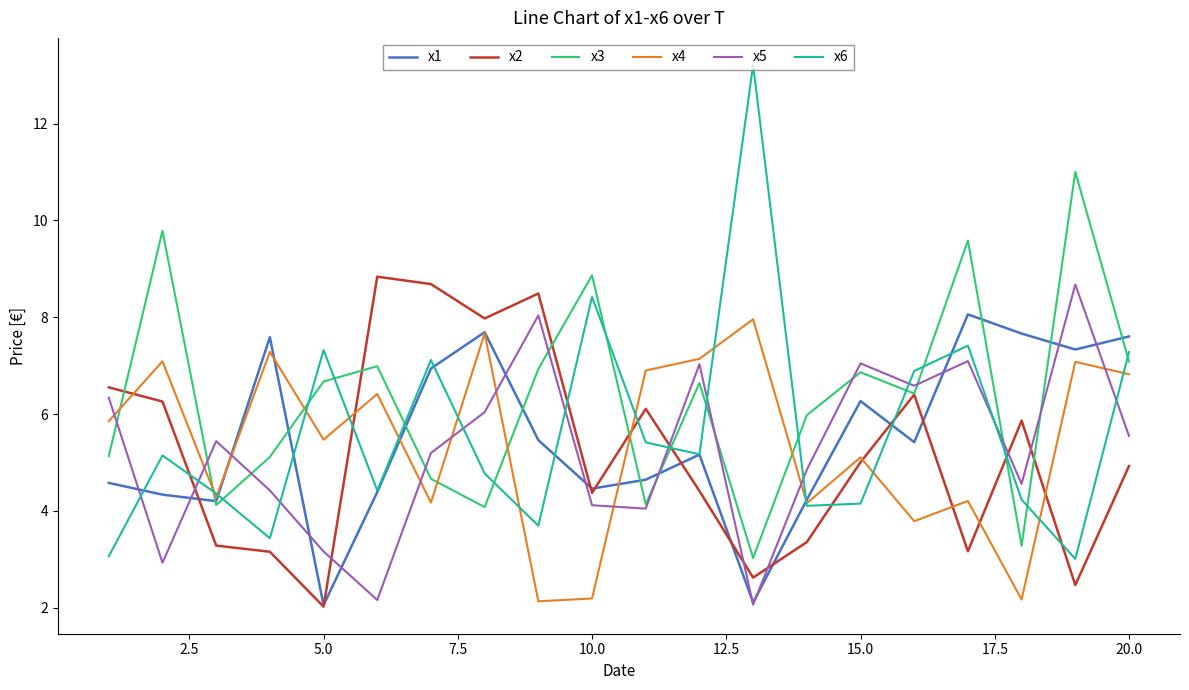

What is the maximum value shown in the chart?

13.2